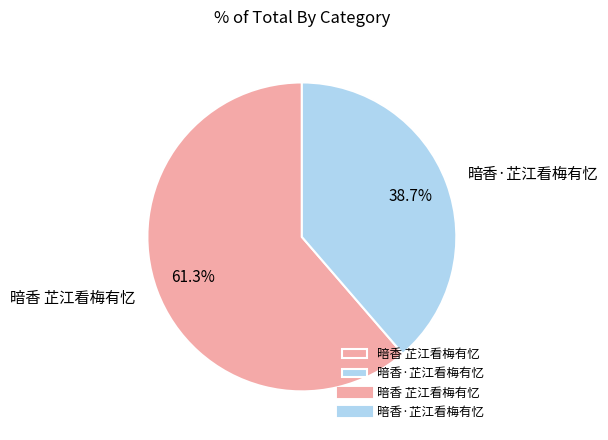

To the nearest percent, what percentage of the pie is 暗香 芷江看梅有忆?

61%